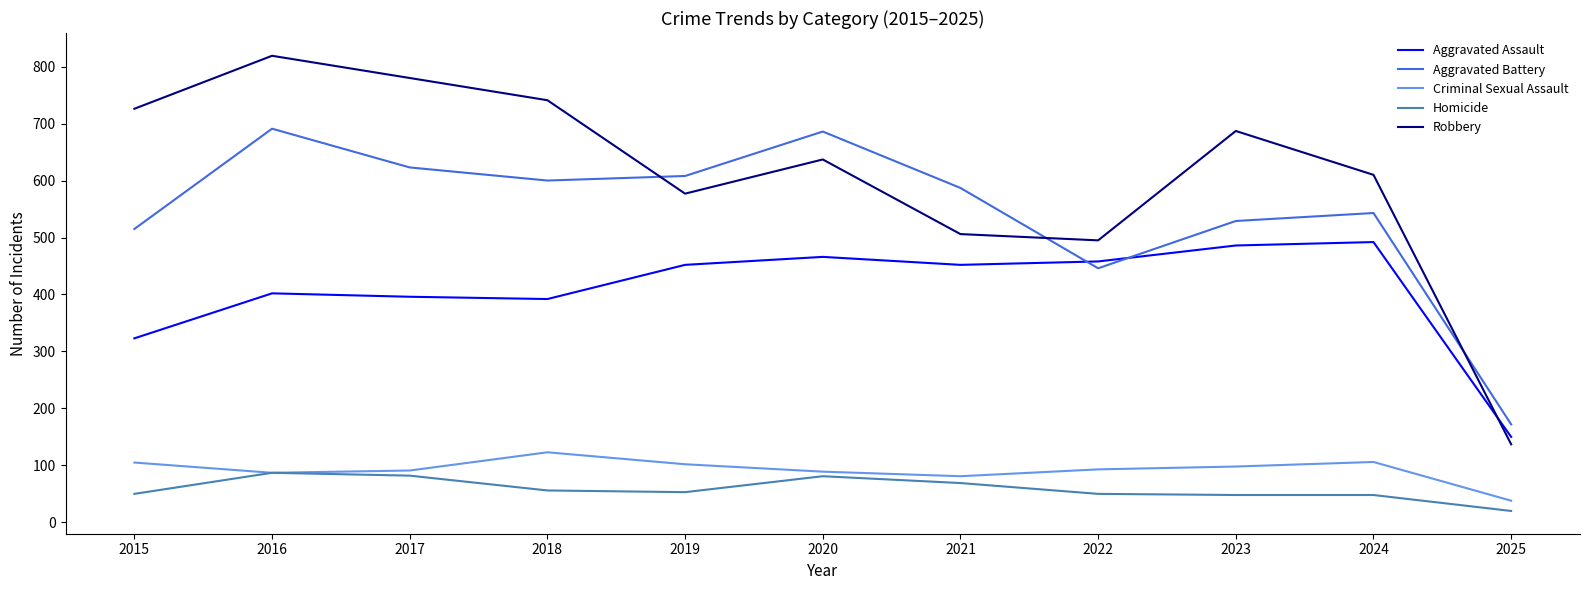

What is the difference between the maximum and second lowest values in the Robbery series?

324